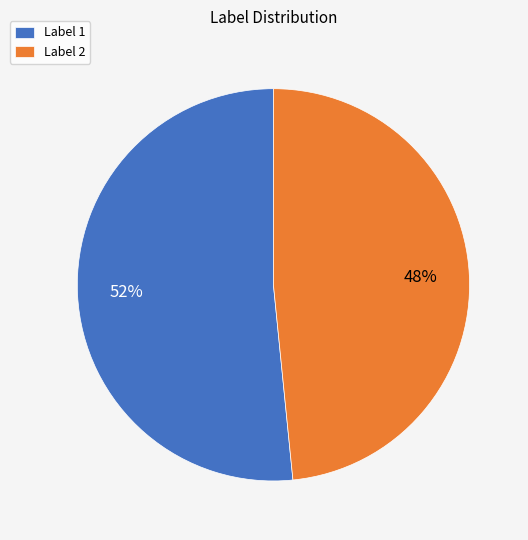

Is the sum of Label 1 and Label 2 greater than half?

Yes